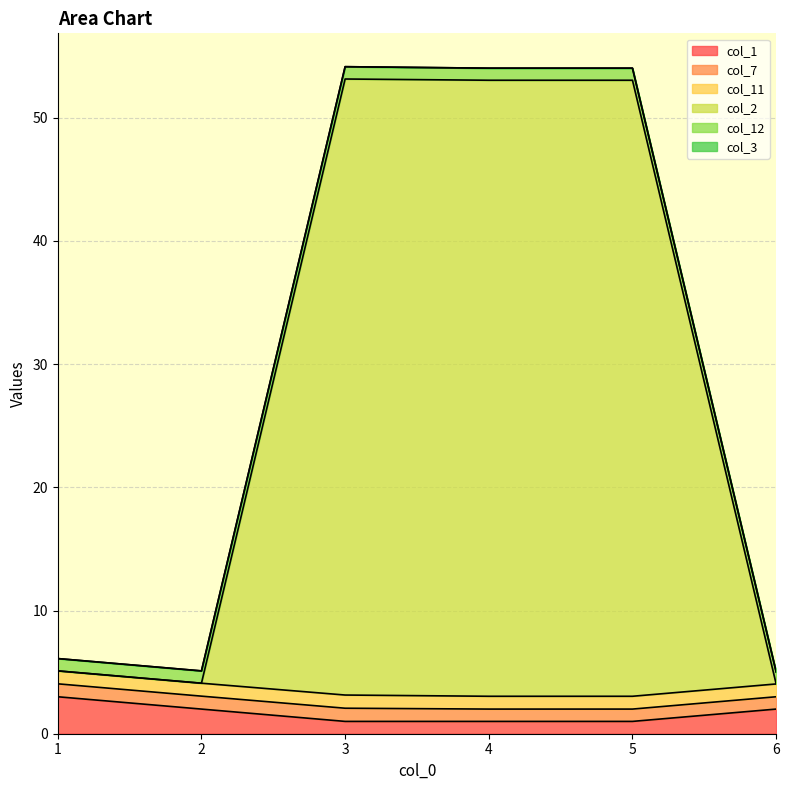

How many categories are shown in the chart?

6